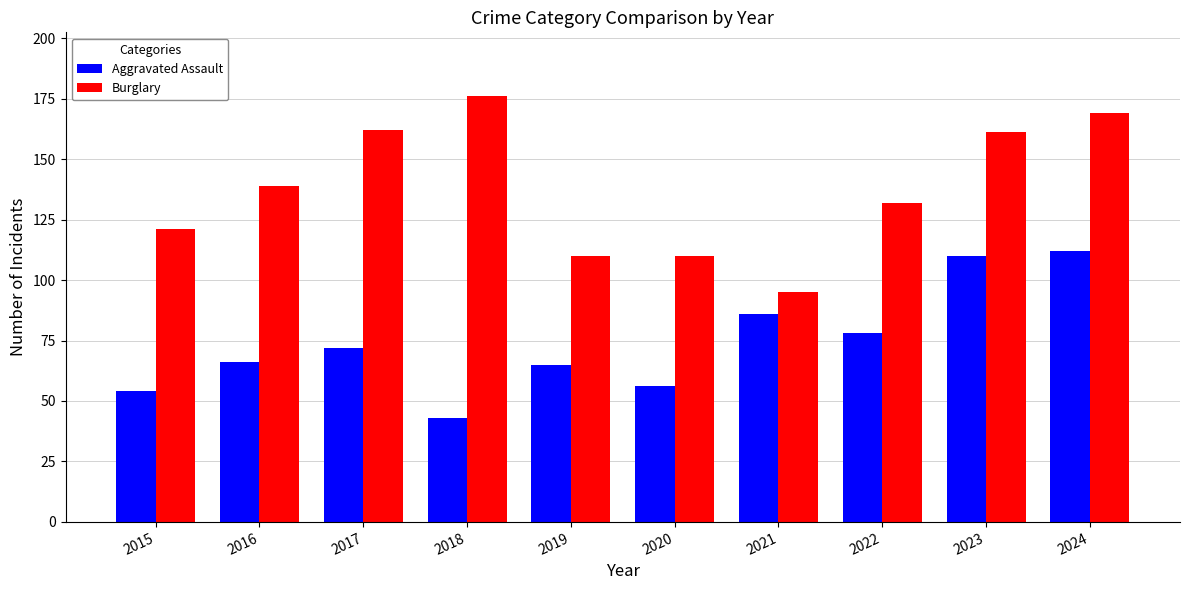

At 2024, list the series in order from smallest to largest.

Aggravated Assault, Burglary